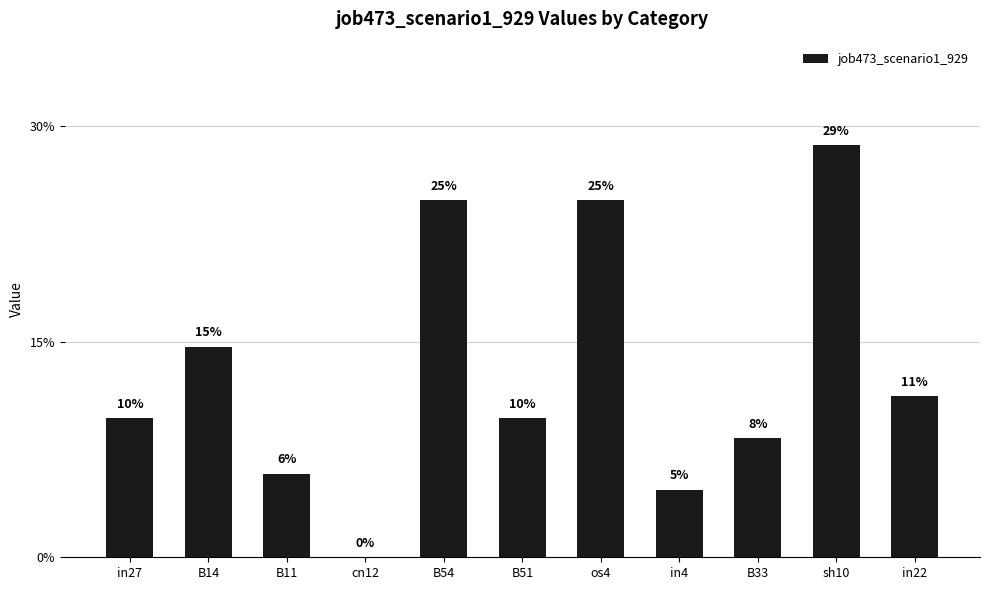

Are the bars horizontal?

No